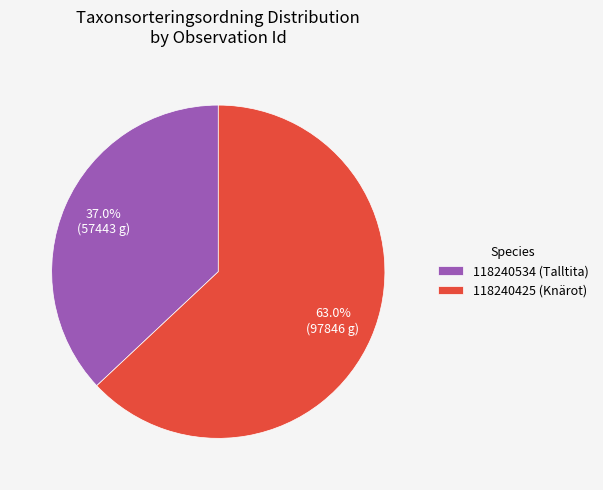

What is the largest slice in the pie chart?

118240425 (Knärot)